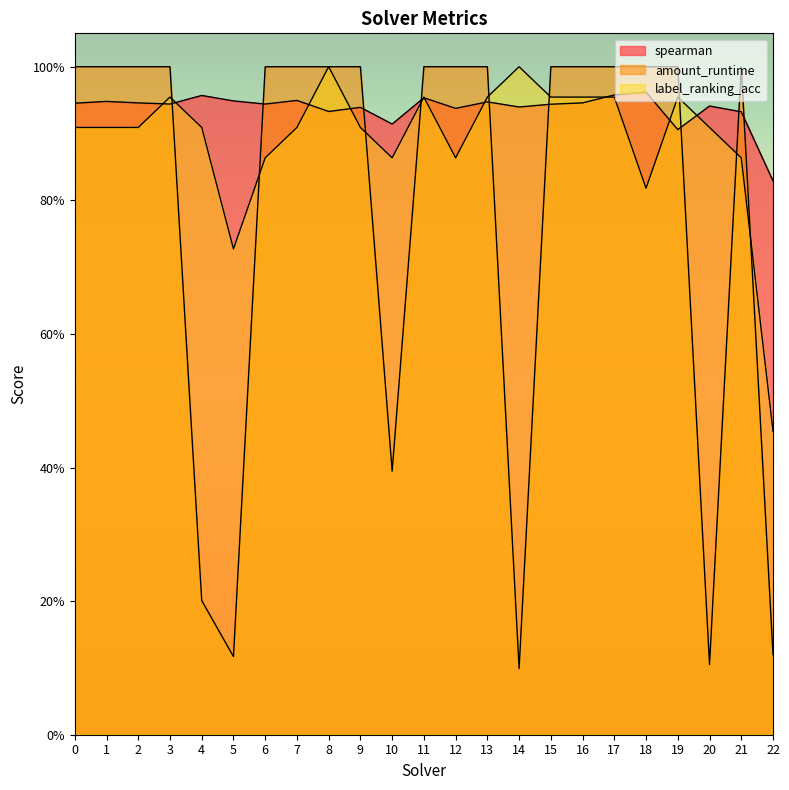

At how many categories does at least one series exceed 0?

23